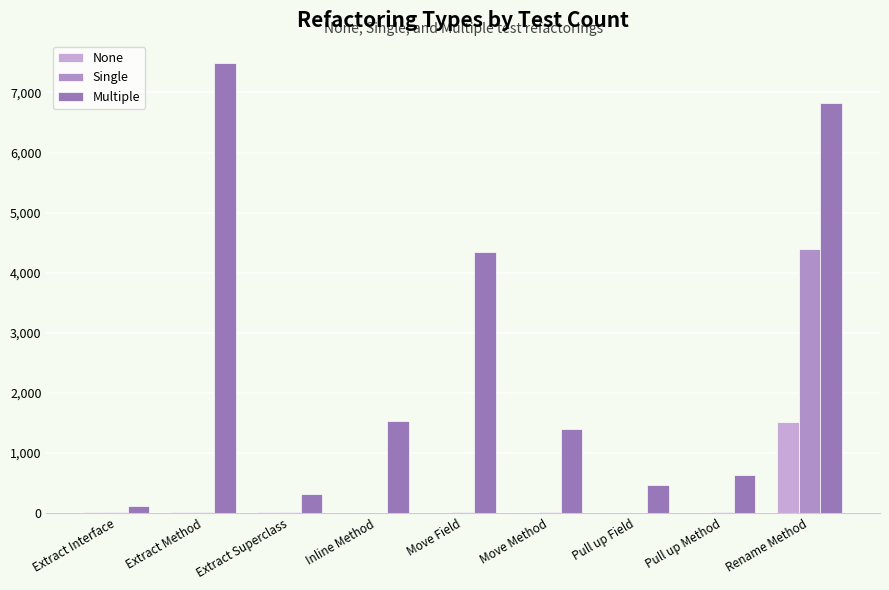

How many categories are shown in the chart?

9